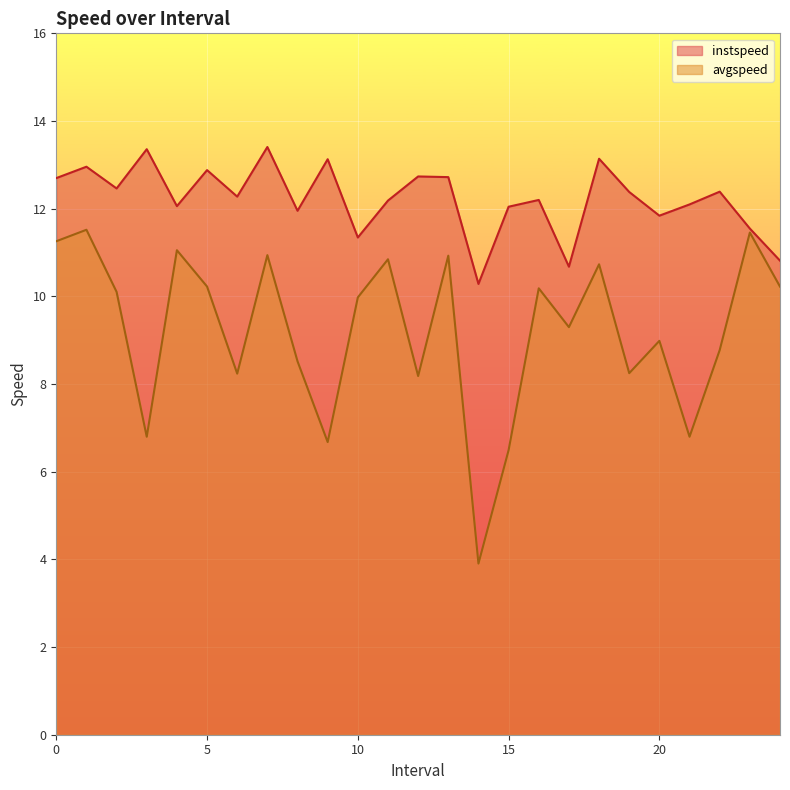

What is the minimum value shown in the chart?

3.9